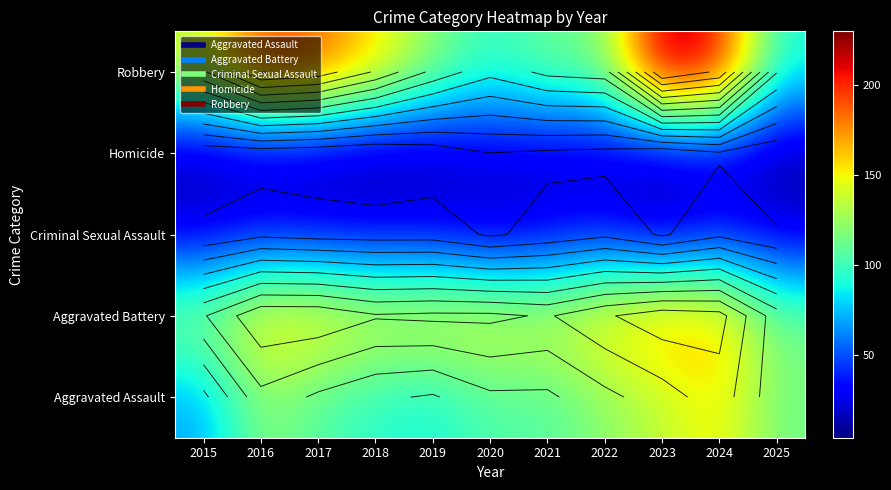

Which has a higher value, 2015 or 2024?

2024